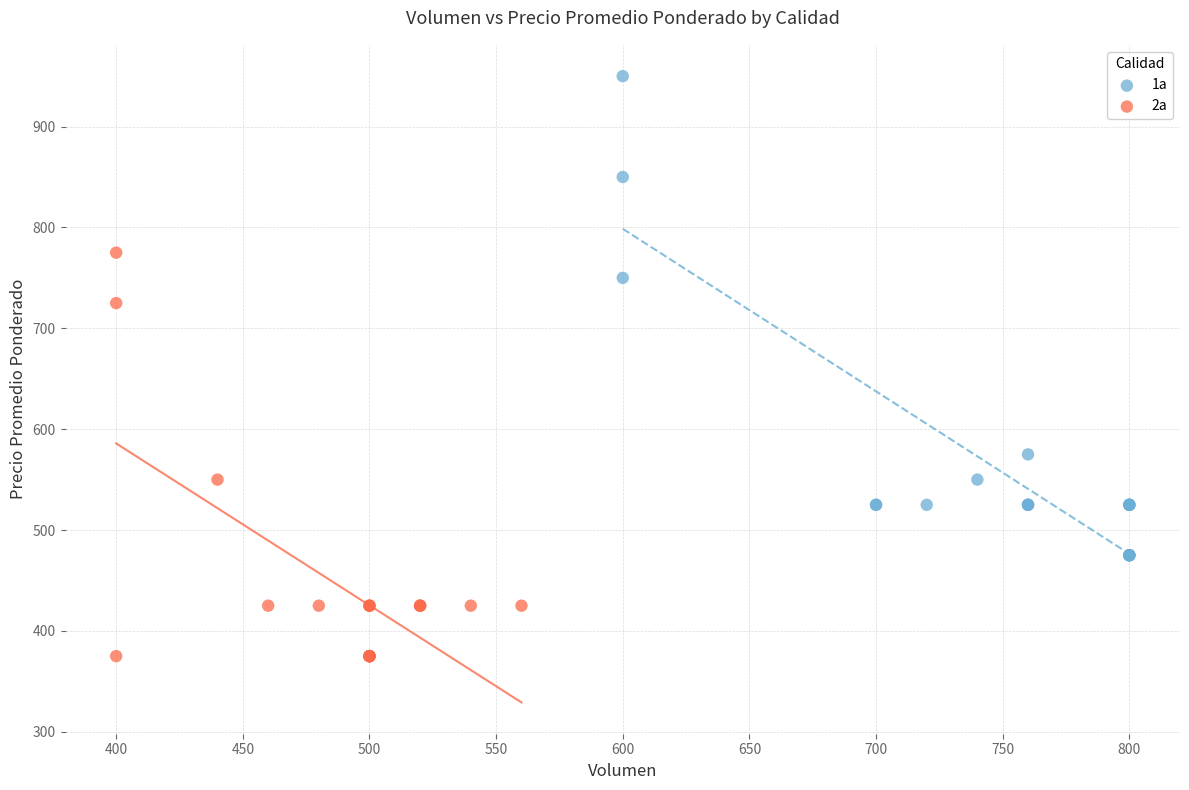

Which series reaches the minimum Y coordinate?

2a